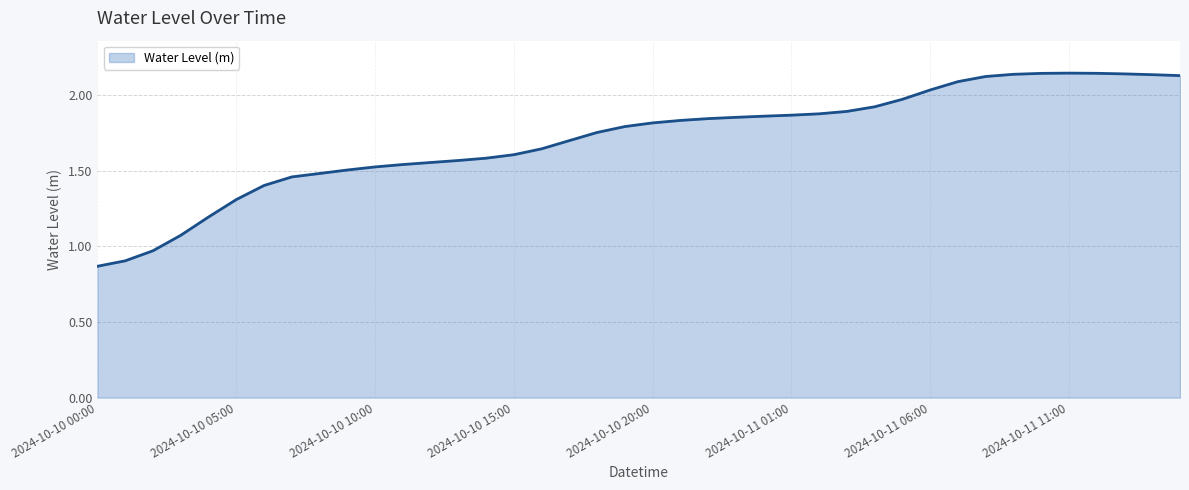

Does the chart have visible grid lines?

Yes